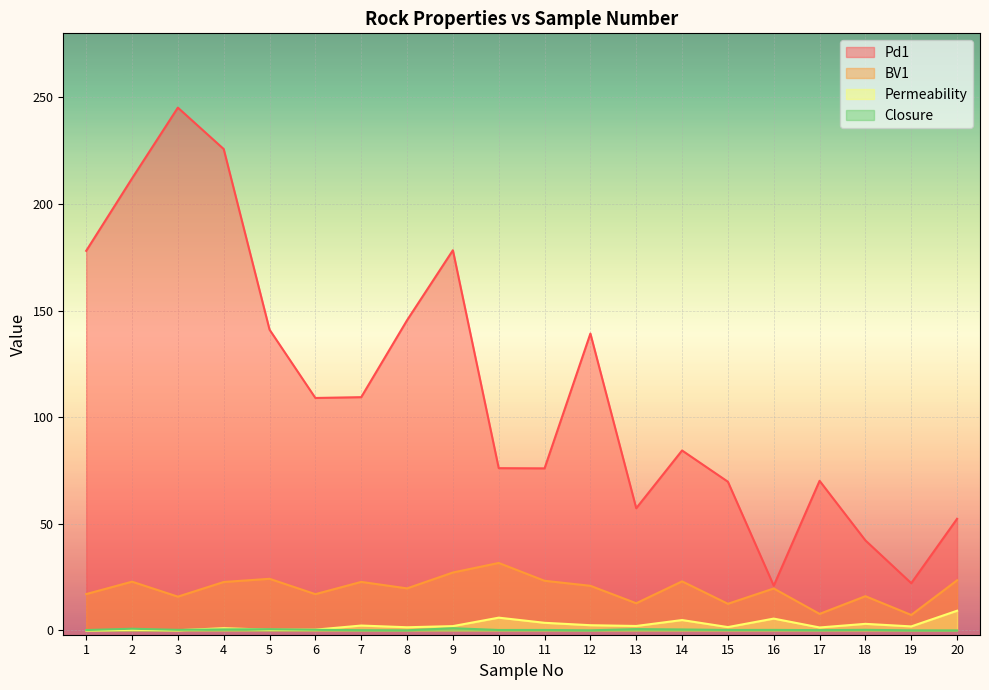

How many categories are shown in the chart?

20